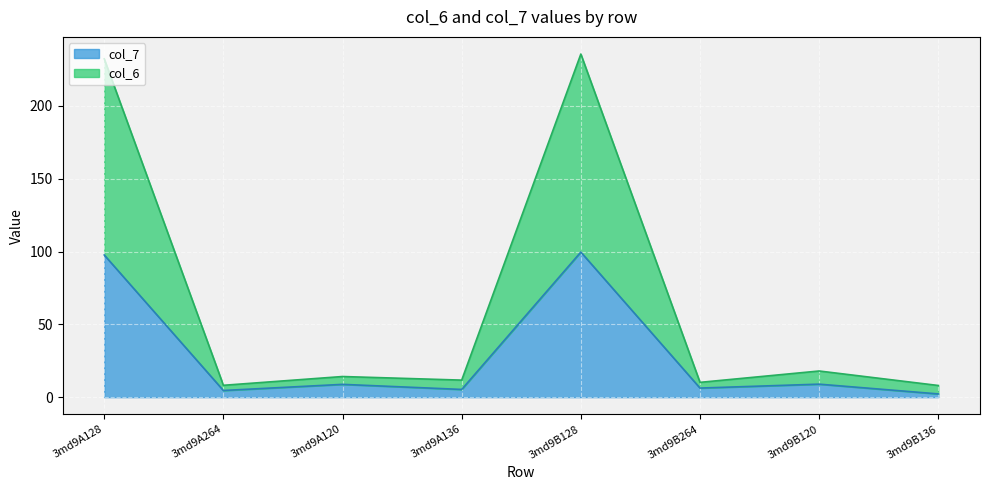

The col_7 series shows 97.7 at 3md9A128. True or false?

True